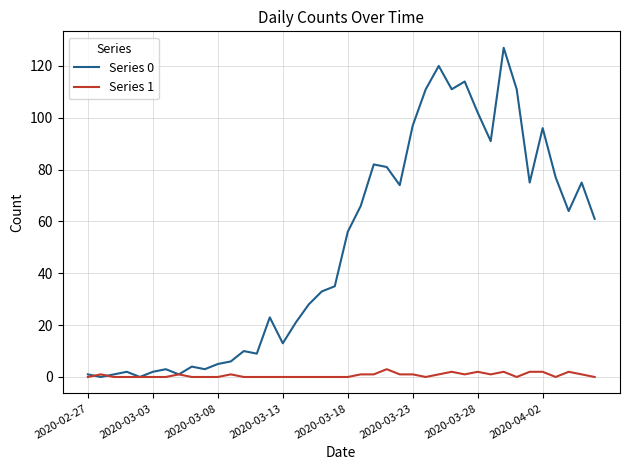

Rank the series by their average value, from lowest to highest.

Series 1, Series 0